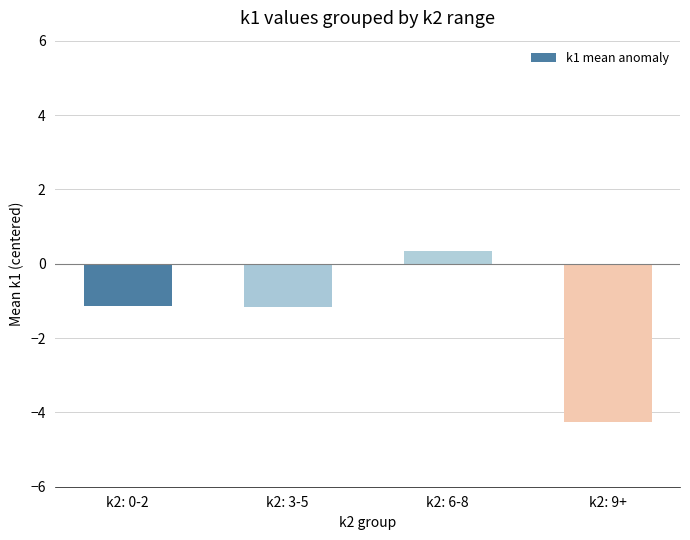

Is it true that the value at k2: 0-2 is -2.0?

False